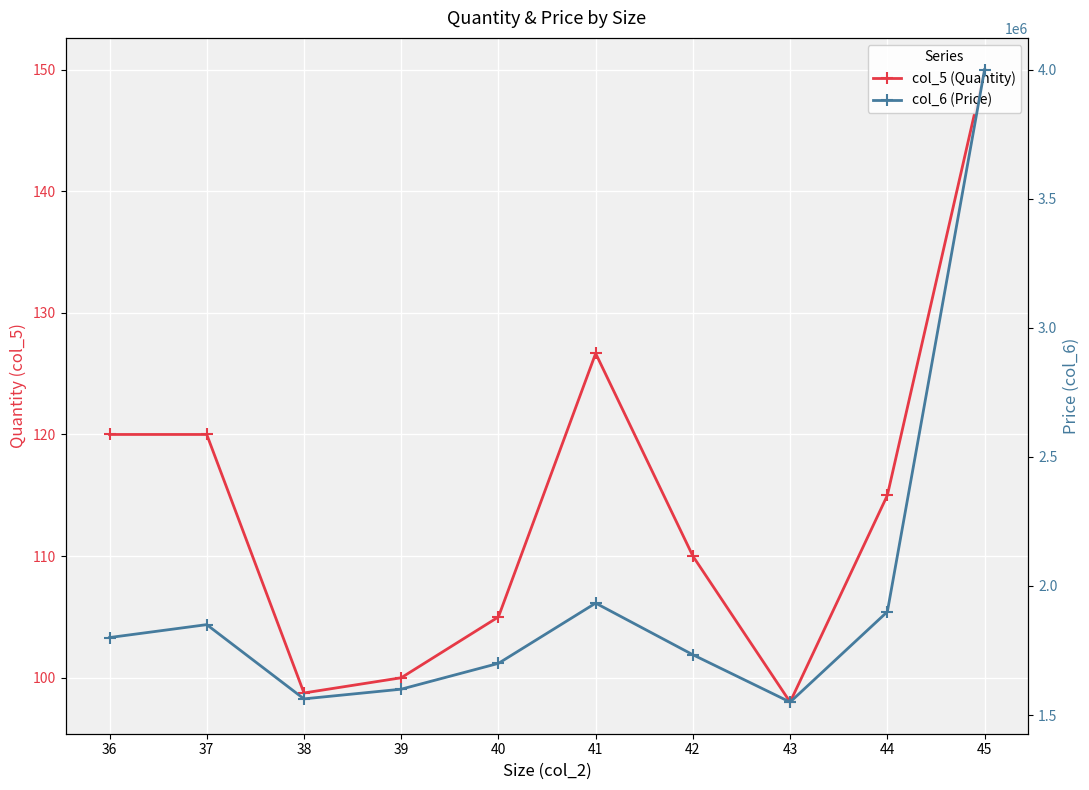

The col_6 (Price) series shows 1900000.0 at 44. True or false?

True